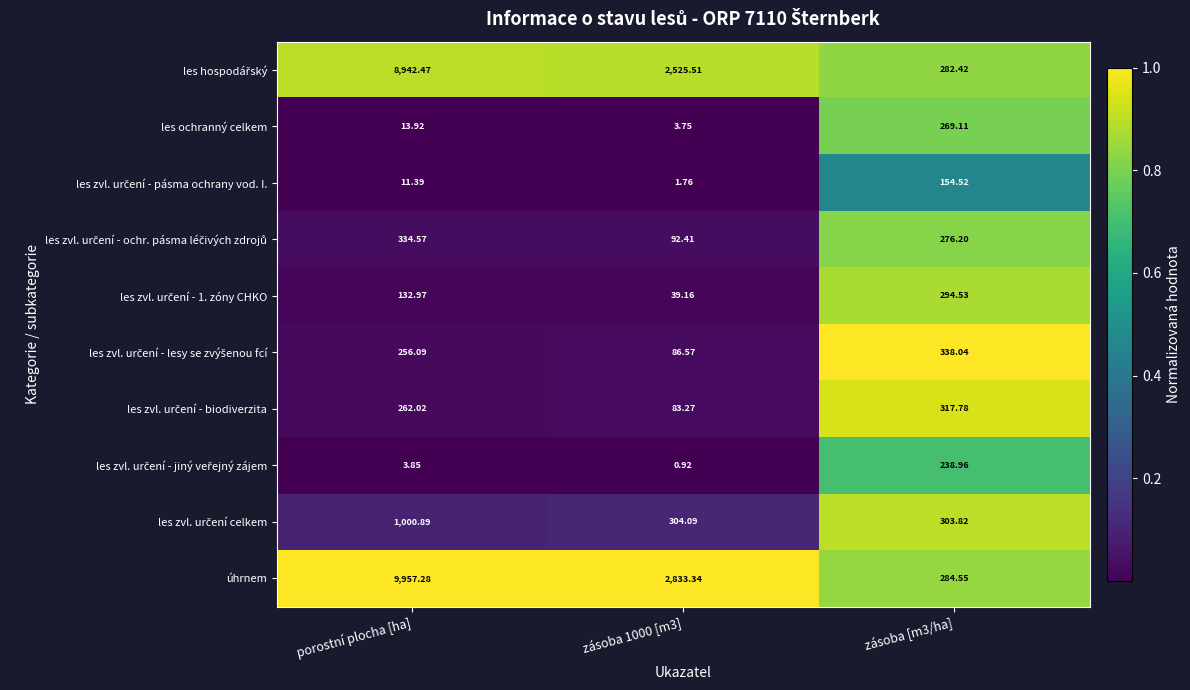

Which series has the largest total across all categories?

úhrnem